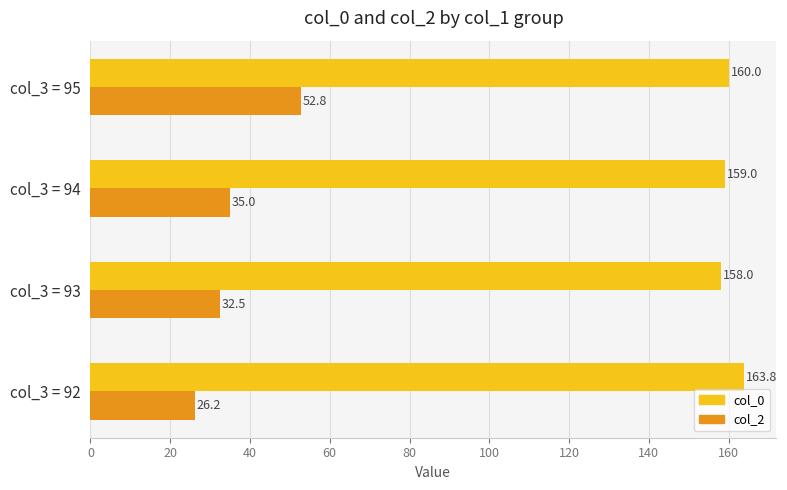

How many values in the col_2 series are below 35?

2